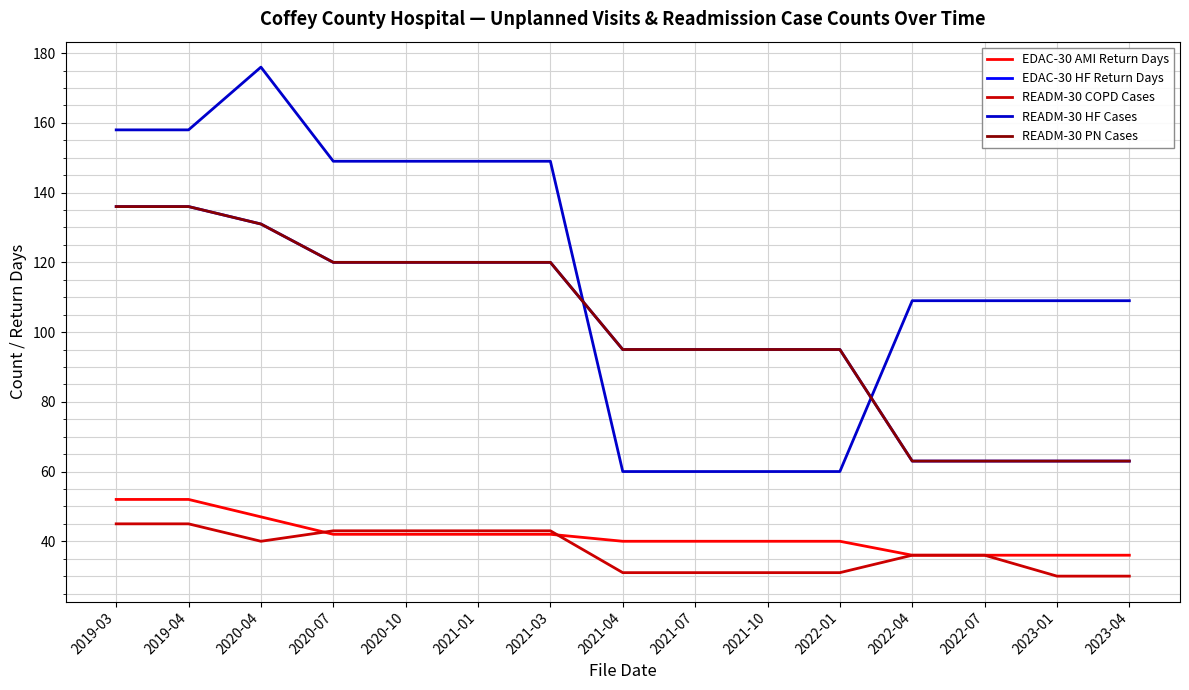

Which series changed the most between 2020-07 and 2021-04?

READM-30 HF Cases